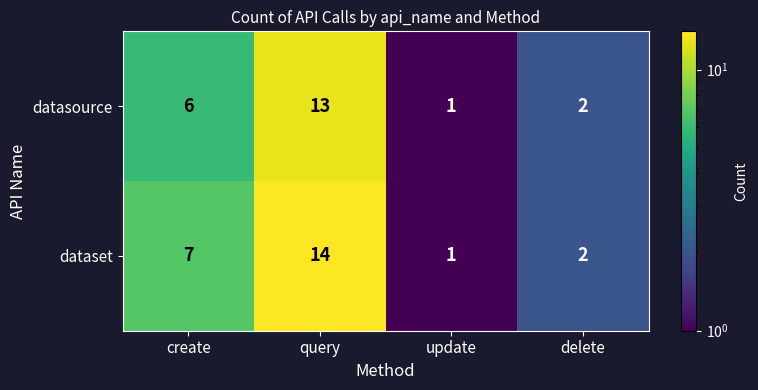

What is the difference between the dataset values at delete and query?

12